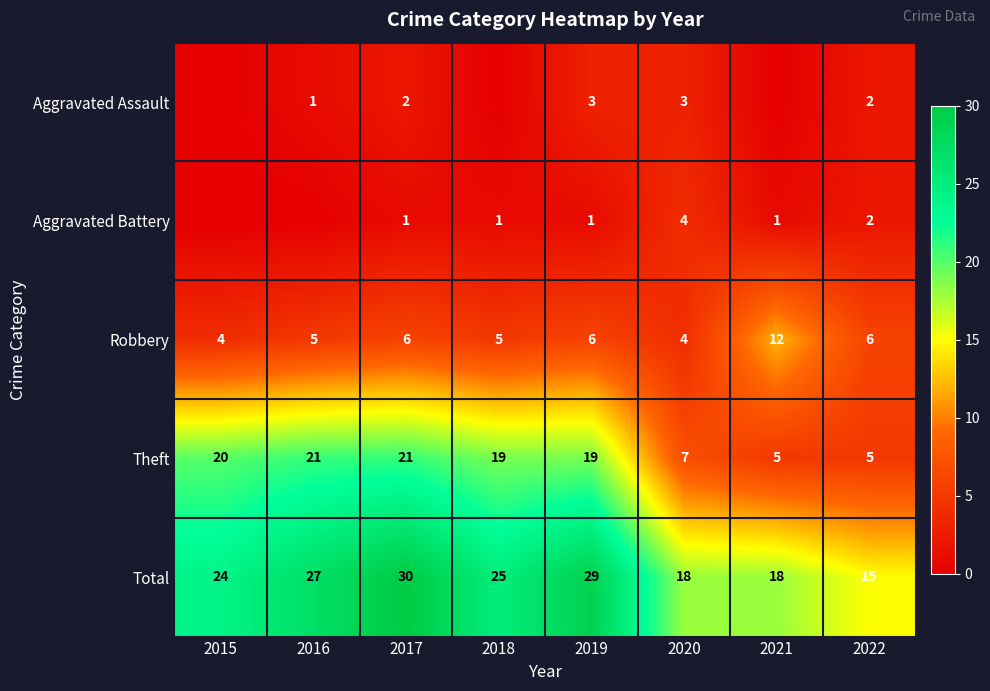

What is the maximum value for Robbery?

12